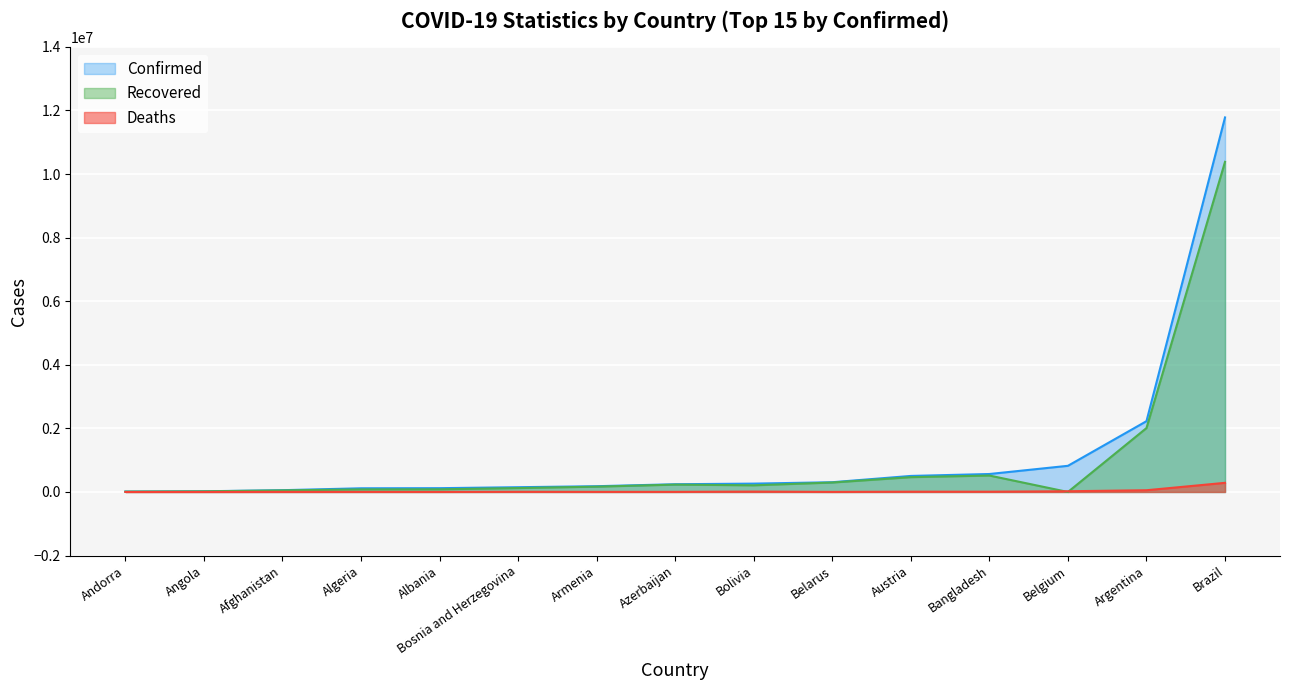

True or false: Confirmed and Deaths cross at least once.

False